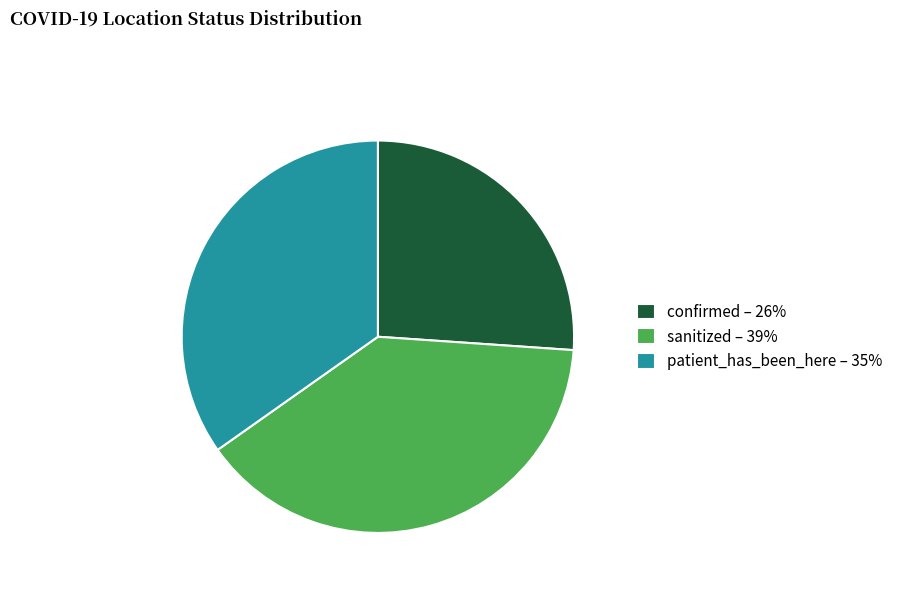

The patient_has_been_here slice represents 35% of the pie. True or false?

True